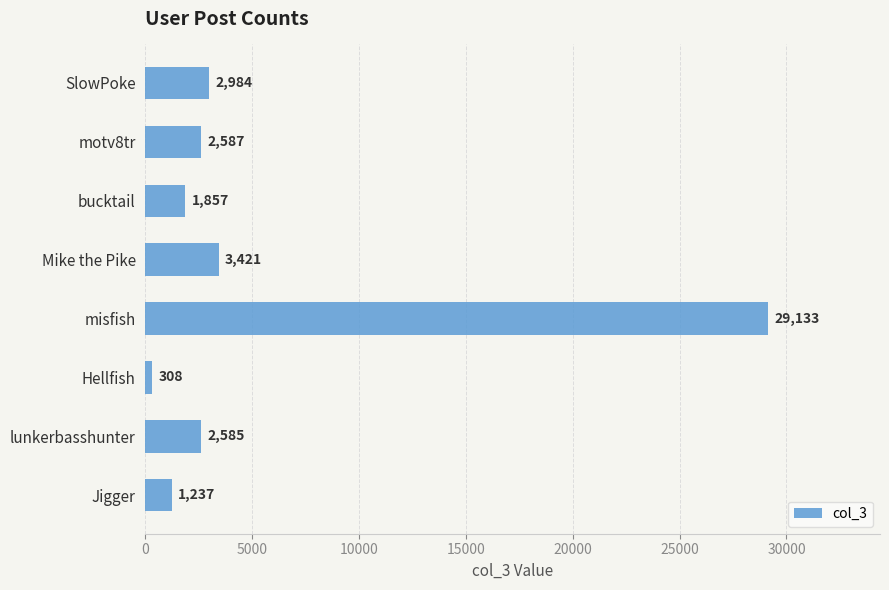

At which label is the value closest to 14720?

Mike the Pike